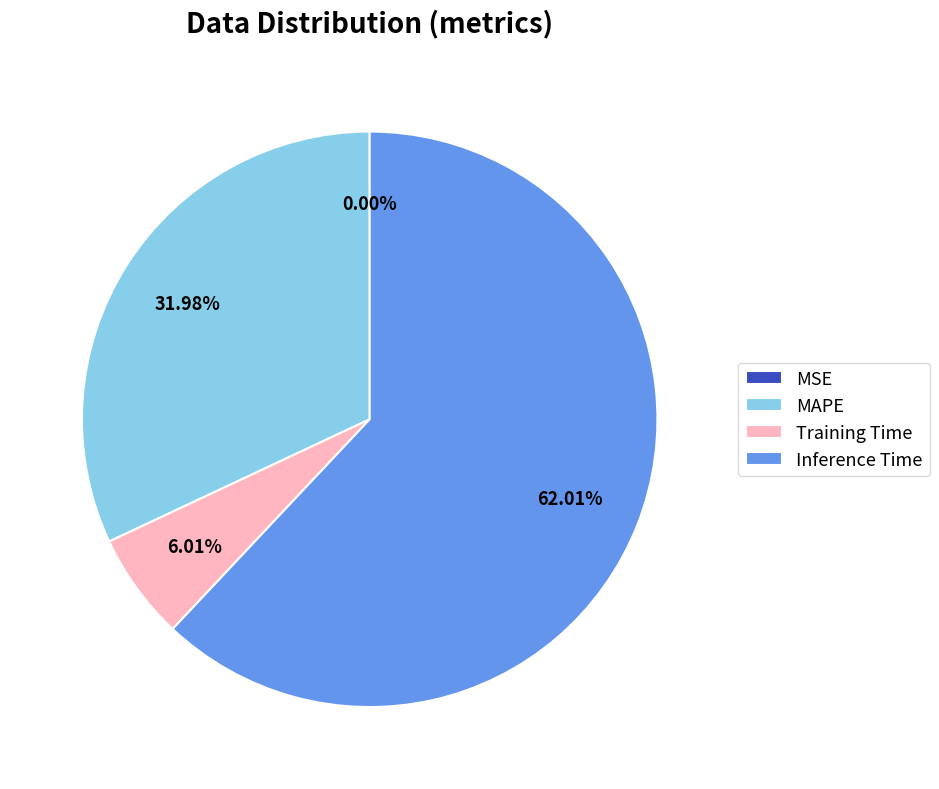

Which category accounts for the majority?

Inference Time